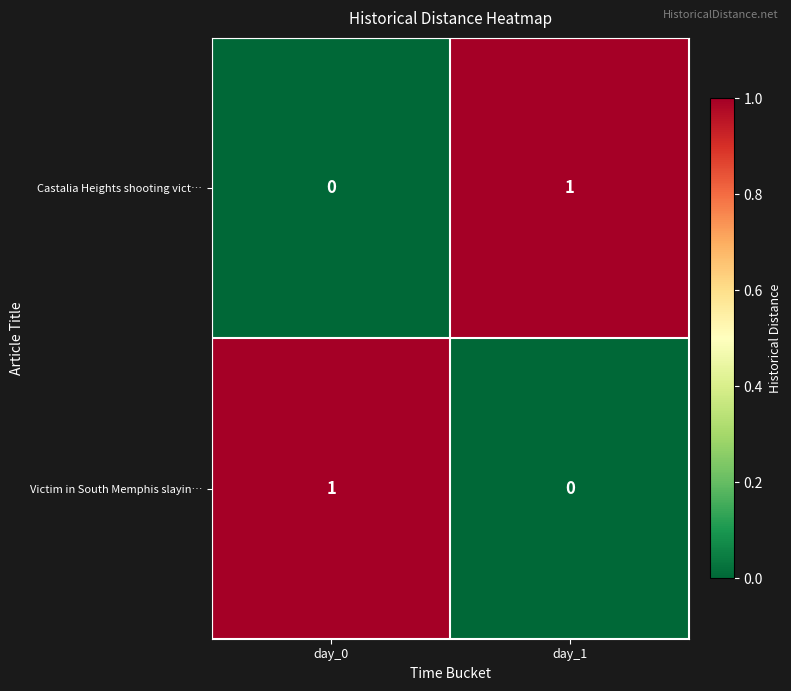

At which label is Victim in South Memphis slayin… closest to 0?

day_1